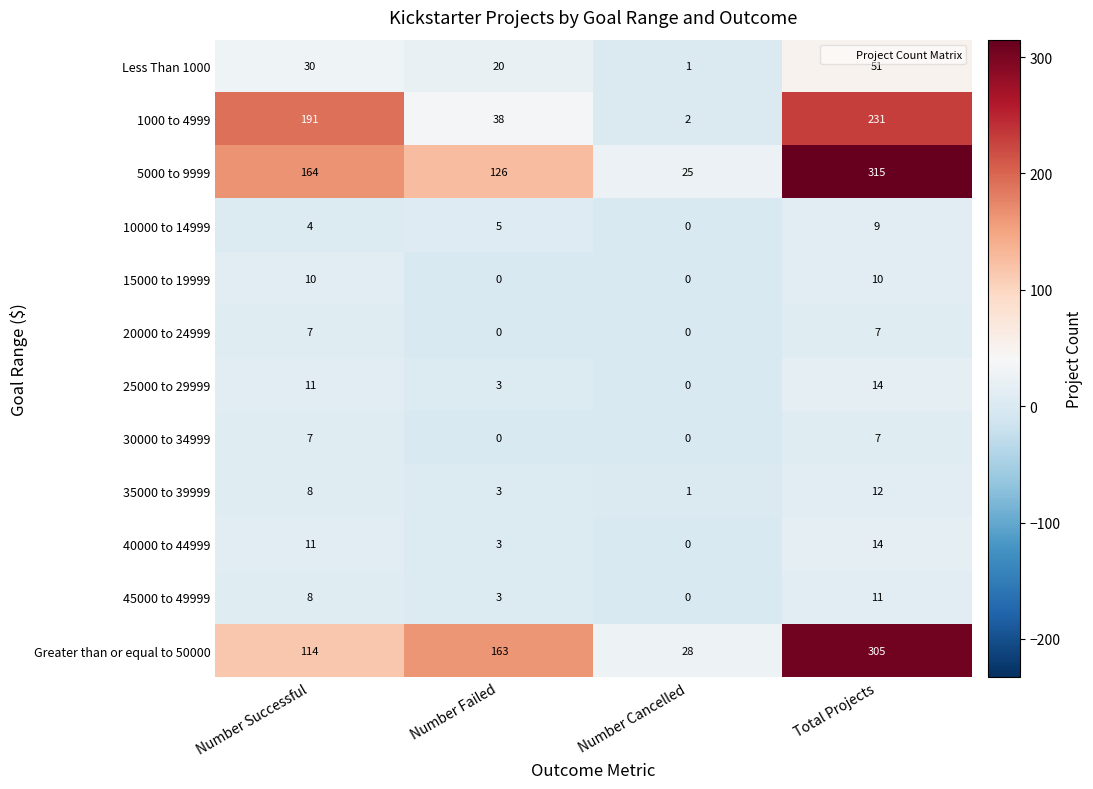

Which series has the largest total across all categories?

5000 to 9999